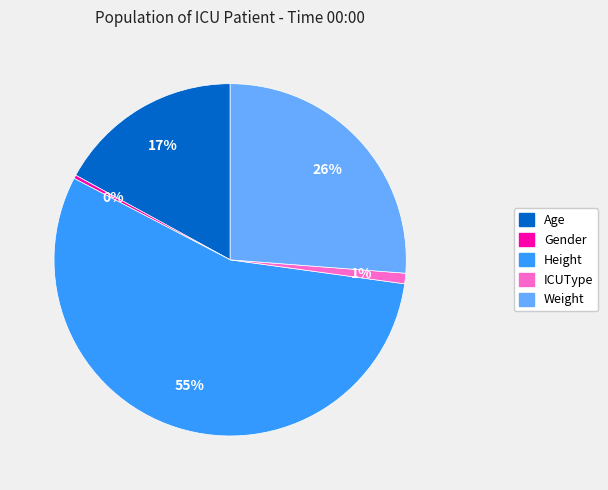

Rank the categories by value from lowest to highest.

Gender, ICUType, Age, Weight, Height